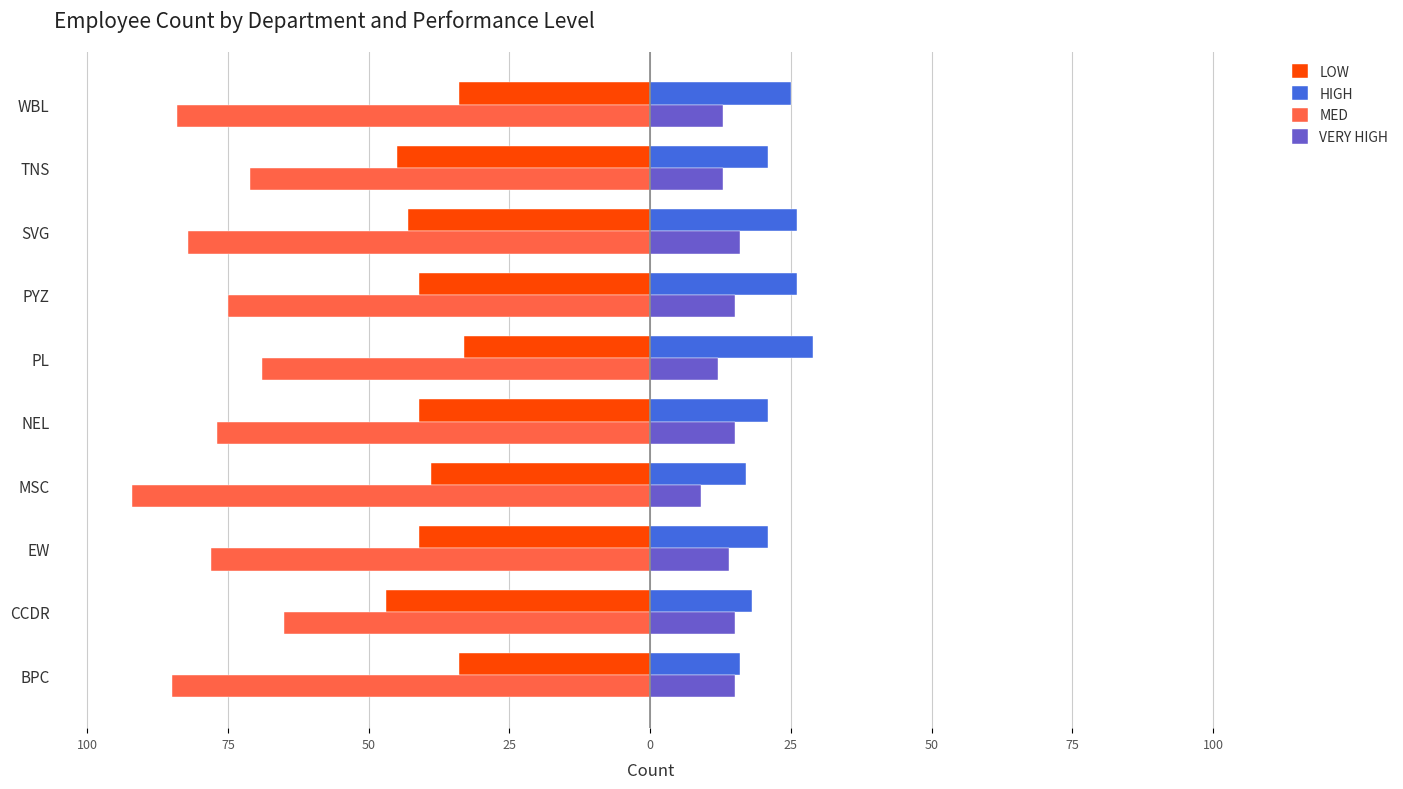

What are all the series names shown in the legend?

LOW, HIGH, MED, VERY HIGH